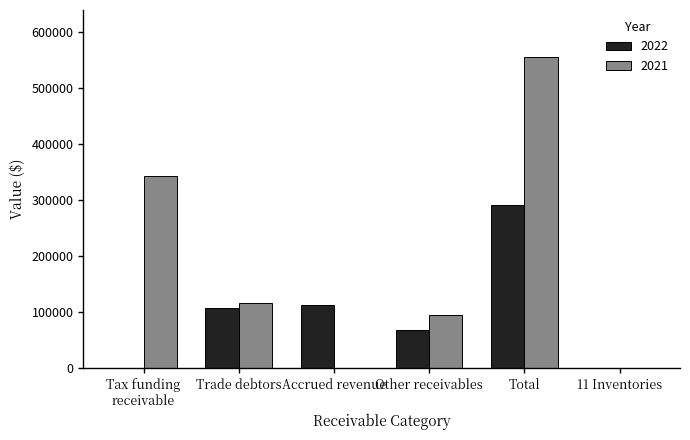

Which category has the highest value in the 2022 series?

Total